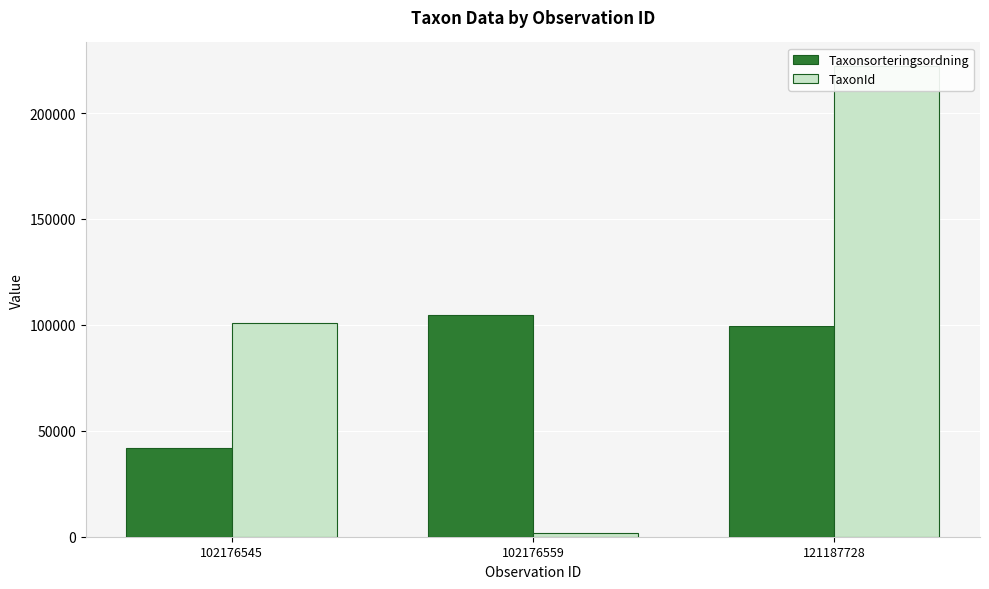

Is the value of Taxonsorteringsordning at 102176559 greater than the value of TaxonId at 121187728?

No